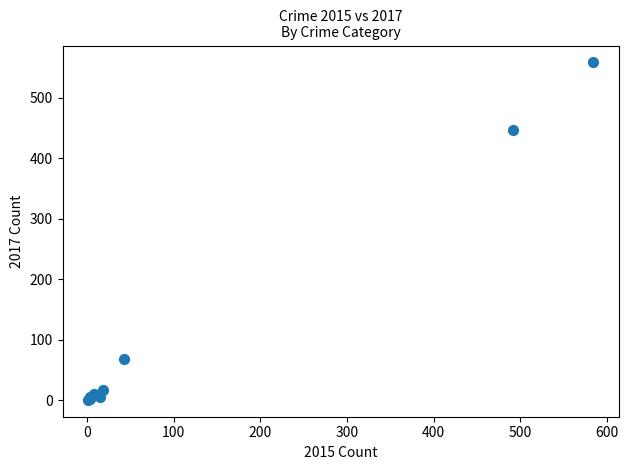

What Y value in the scatter plot is closest to 279?

447